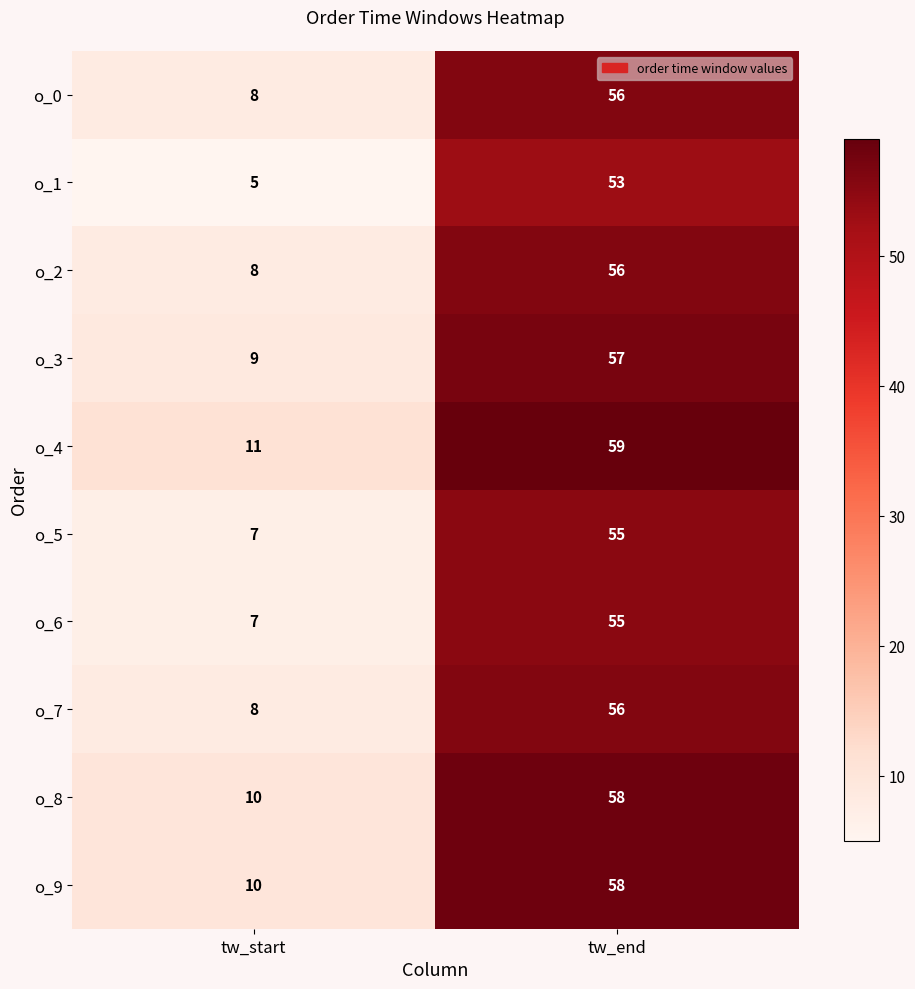

What is the sum of the o_4 values at tw_end and tw_start?

70